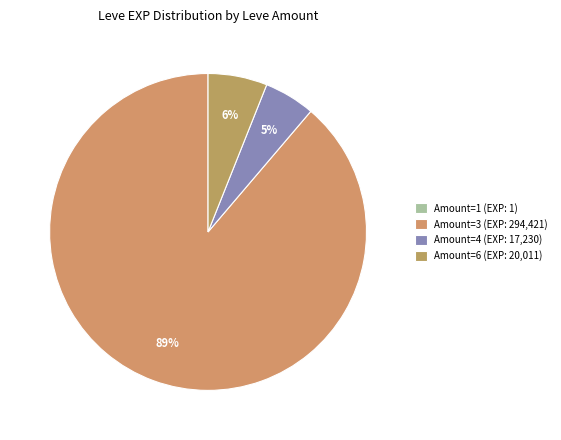

To the nearest percent, what is the difference between the largest and smallest slice percentages?

89%